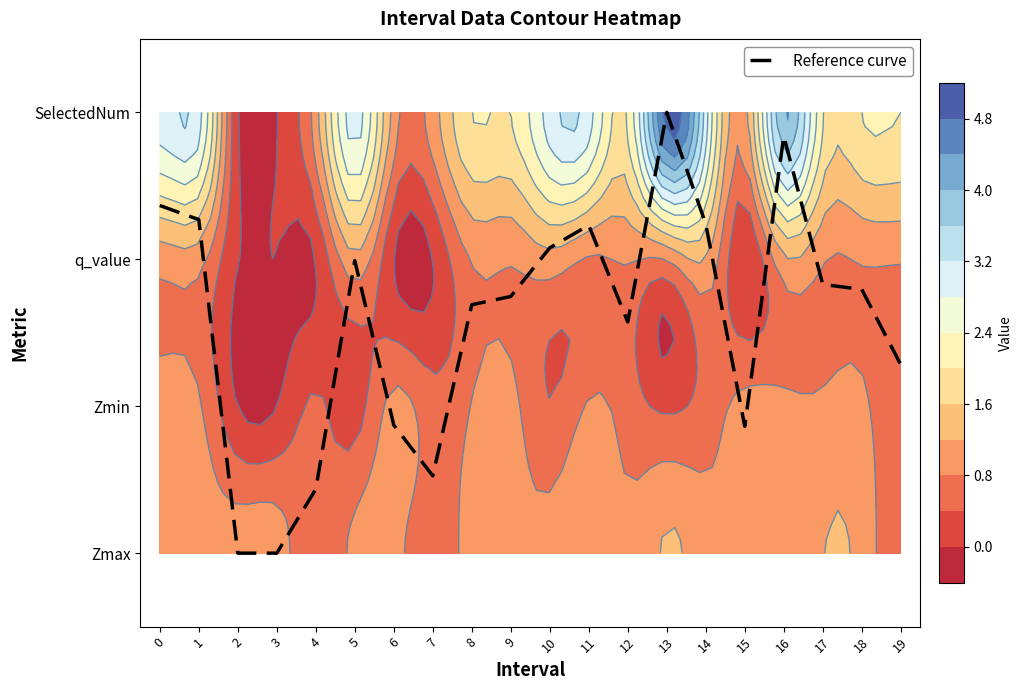

What is the ratio of the value at 17 to the value at 1?

0.8